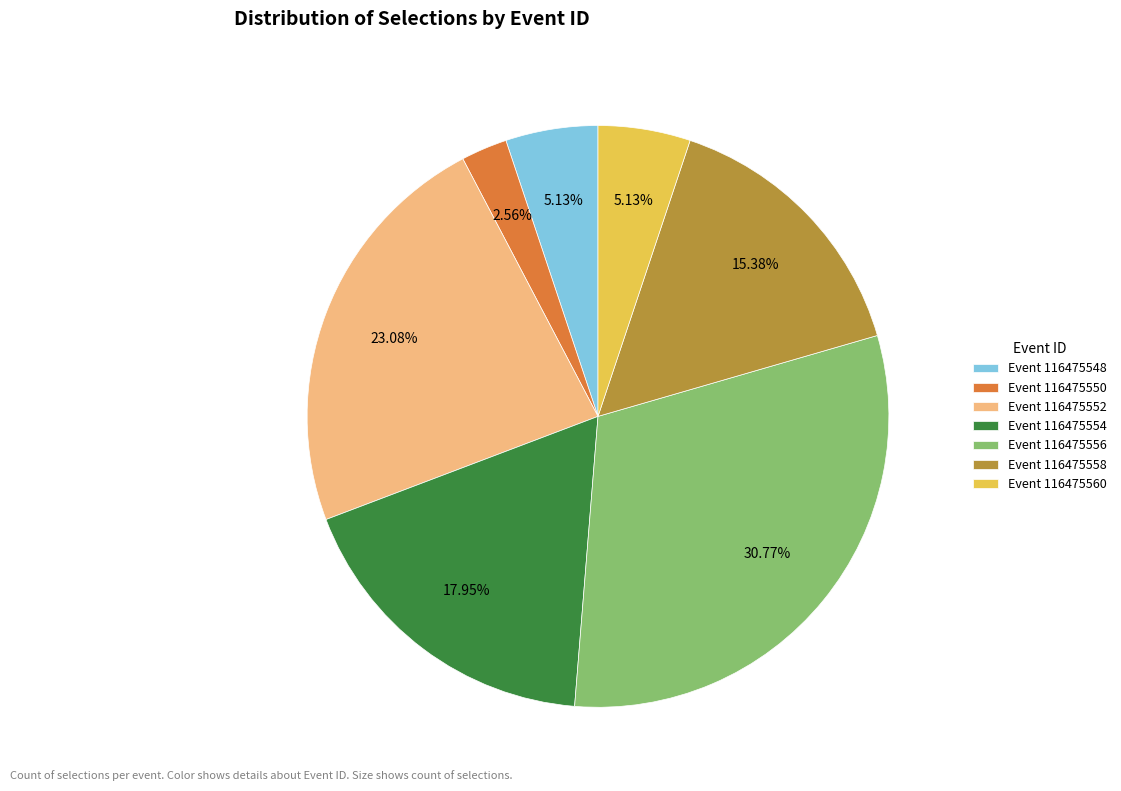

Do Event 116475558 and Event 116475560 together represent more than half of the pie?

No